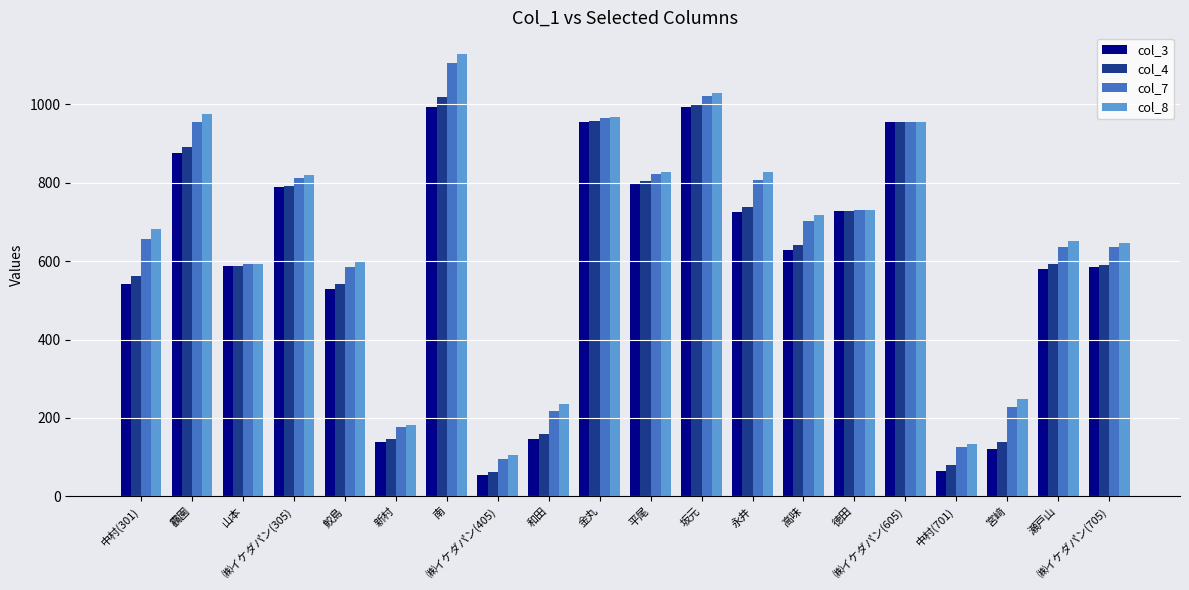

Count the number of categories in the chart.

20